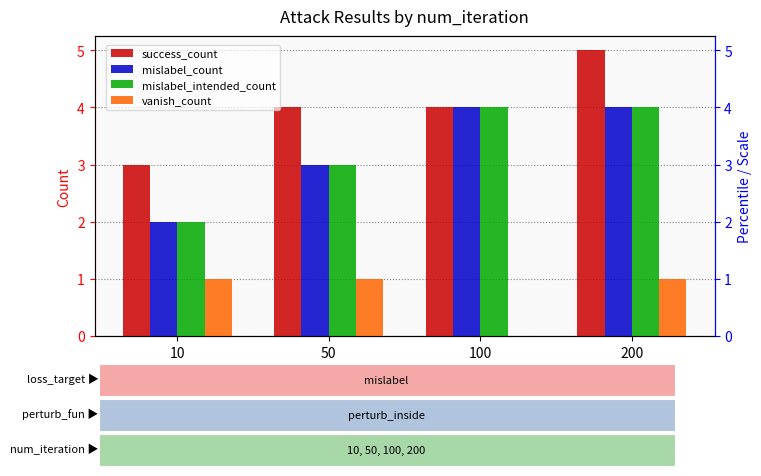

Reading right to left, list all the values displayed in this chart.

success_count: 200=5	100=4	50=4	10=3
mislabel_count: 200=4	100=4	50=3	10=2
mislabel_intended_count: 200=4	100=4	50=3	10=2
vanish_count: 200=1	100=0	50=1	10=1